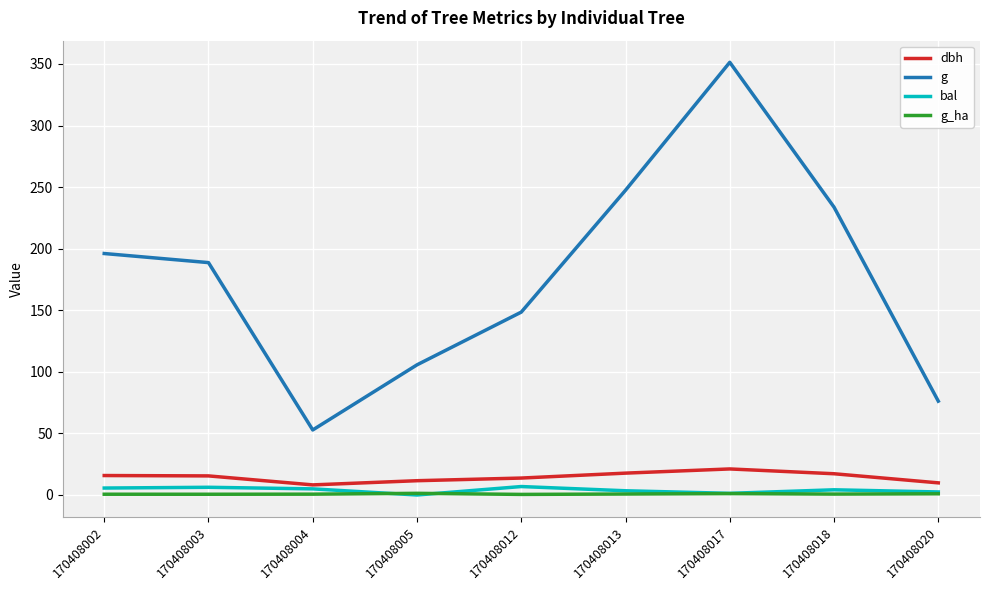

True or false: g_ha and dbh cross at least once.

False